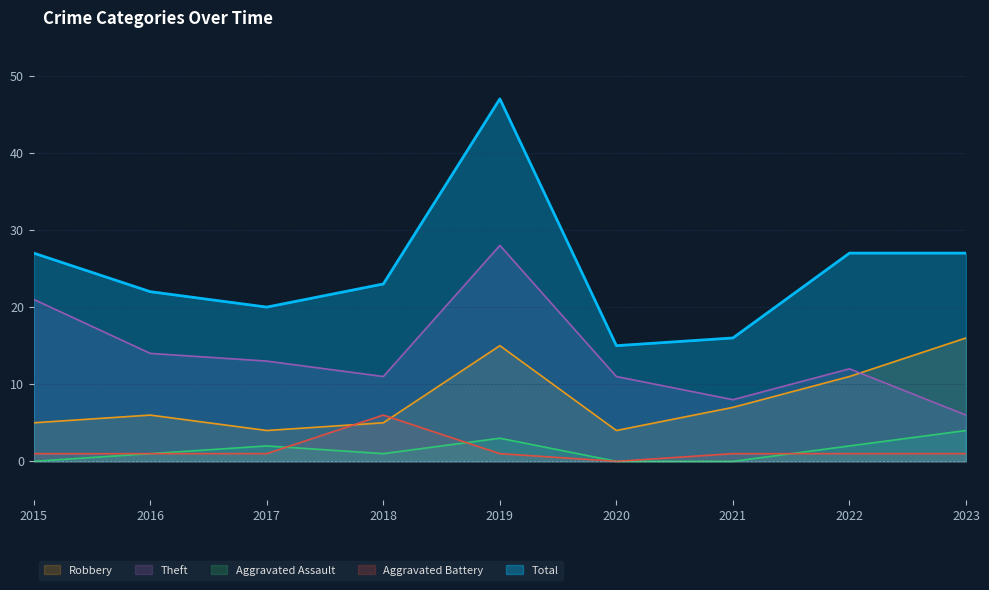

Is the value of Aggravated Assault at 2015 greater than the value of Total at 2018?

No